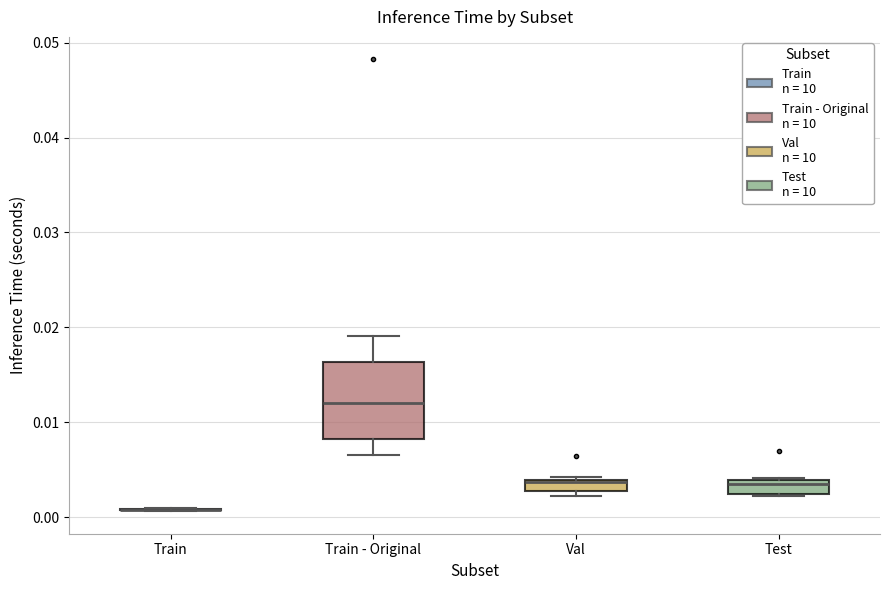

Where is the upper edge of the box for Test on the y-axis? The values are not printed on the chart, so give them approximately, as read against the axis.

0.004